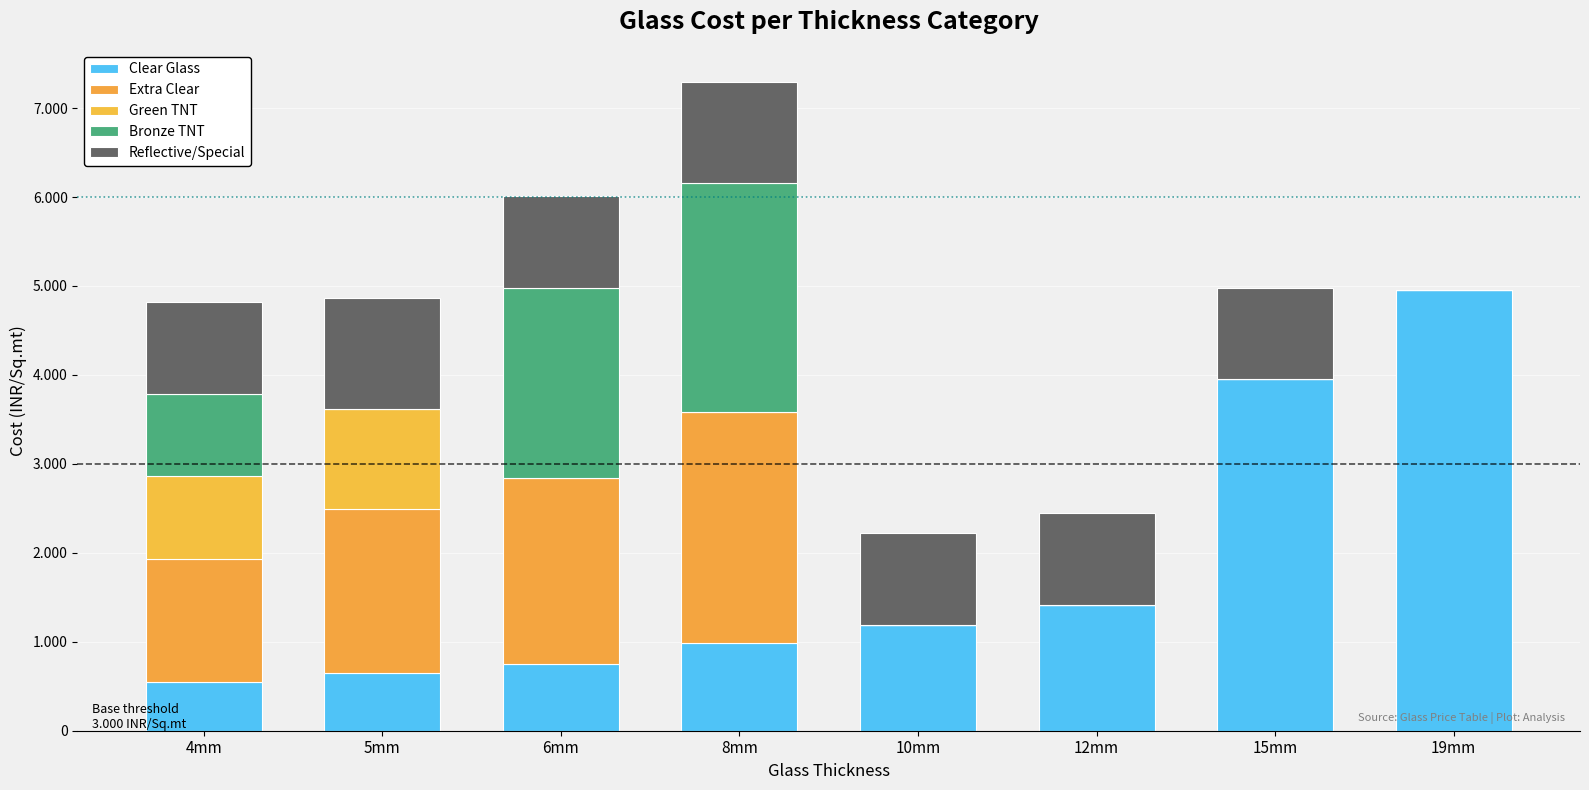

What are all the series names shown in the legend?

Clear Glass, Extra Clear, Green TNT, Bronze TNT, Reflective/Special